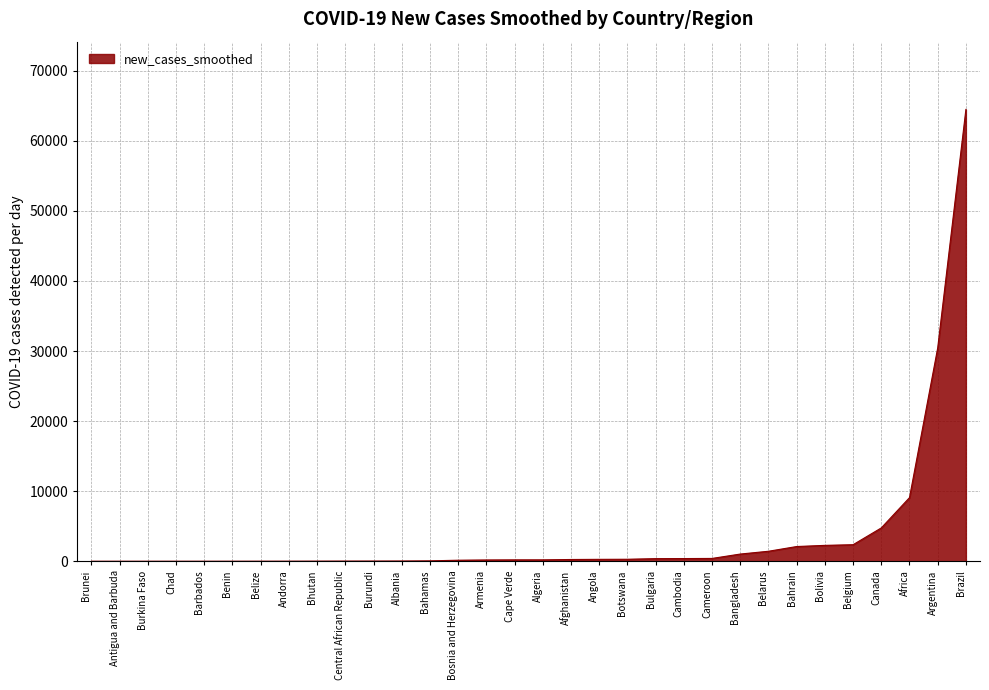

The chart shows a value of 49075.9 at Argentina. True or false?

False